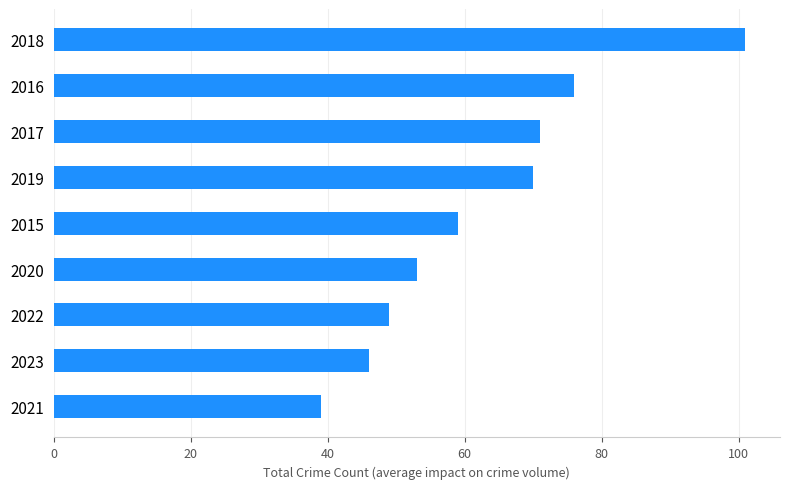

What is the average value?

63